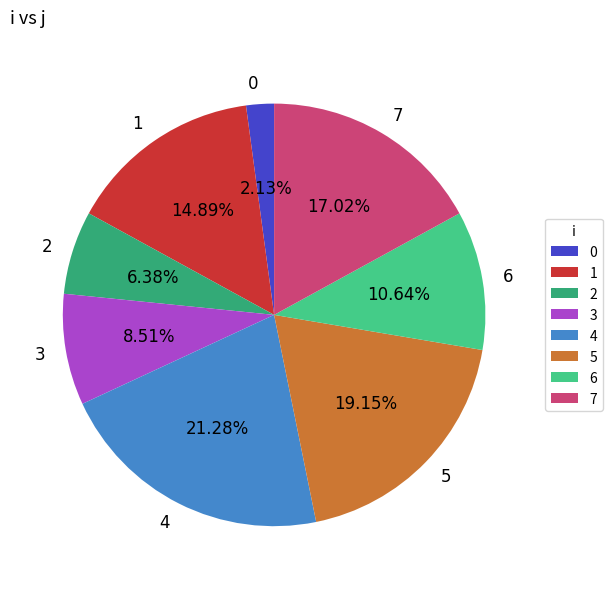

Approximately how many times larger is the value at 4 compared to 3?

2.5